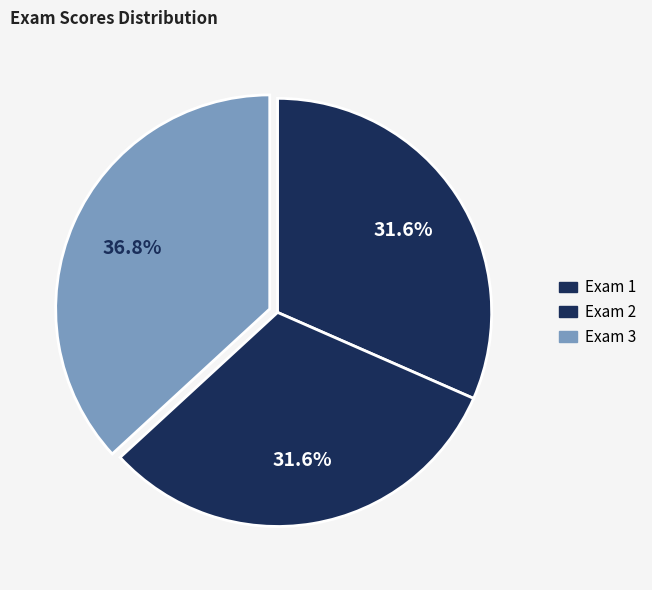

Count the number of slices in the pie.

3